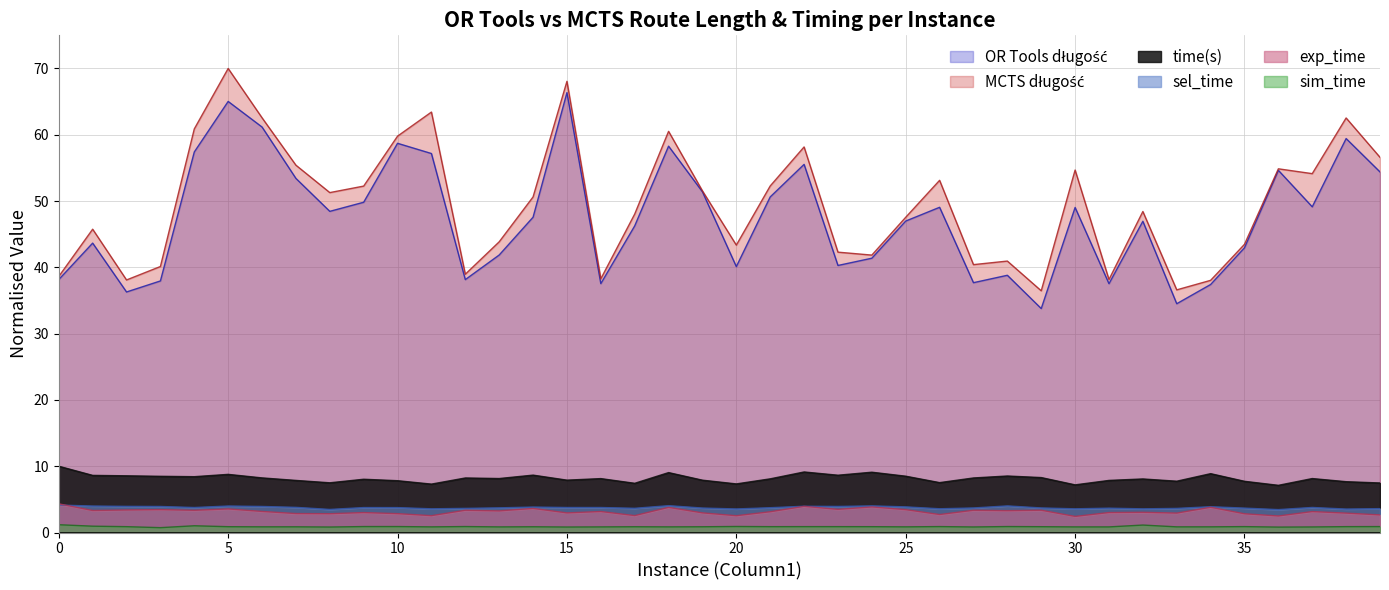

How many values in the time(s) series exceed 8?

24